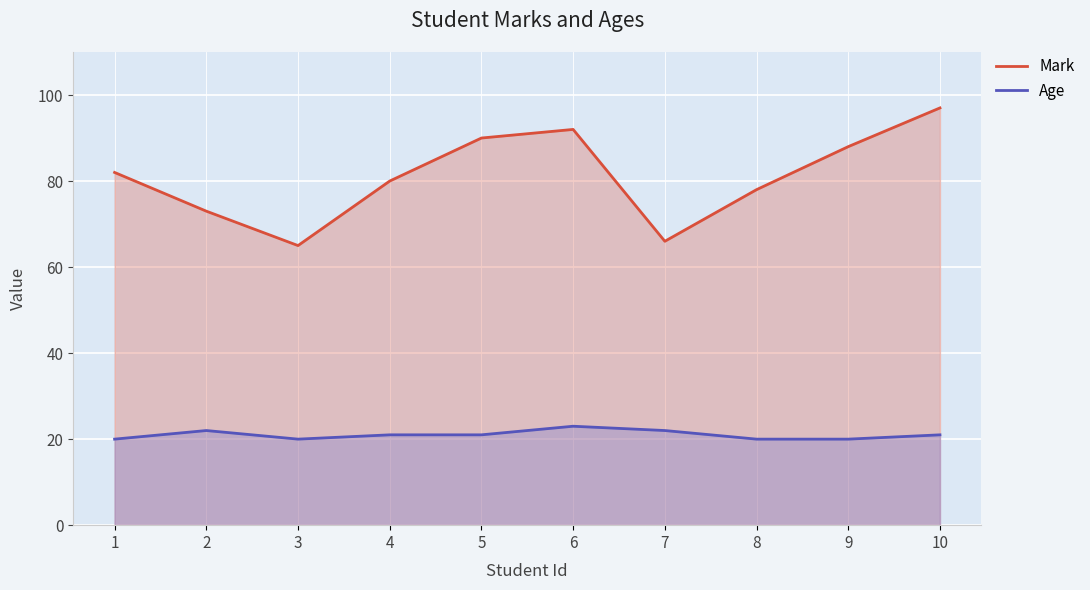

Which has a higher value, 9 or 4?

9